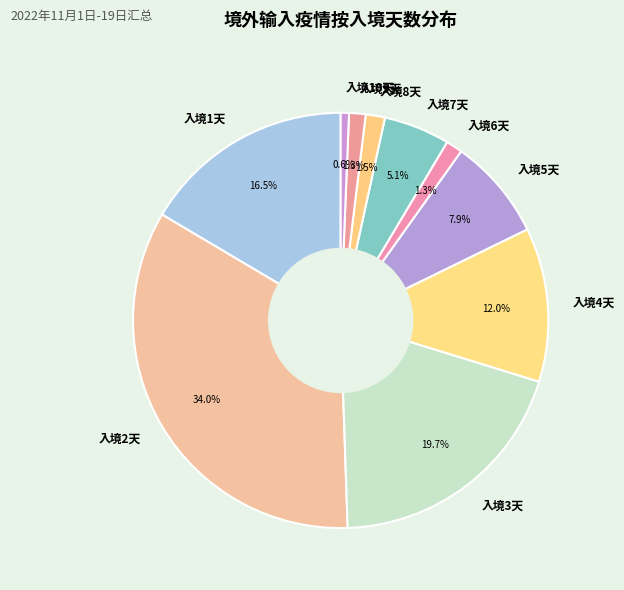

Does any single category account for the majority?

No